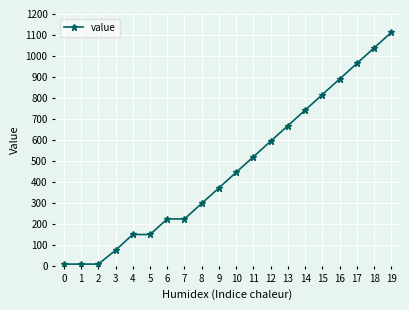

What is the maximum value shown in the chart?

1112.7